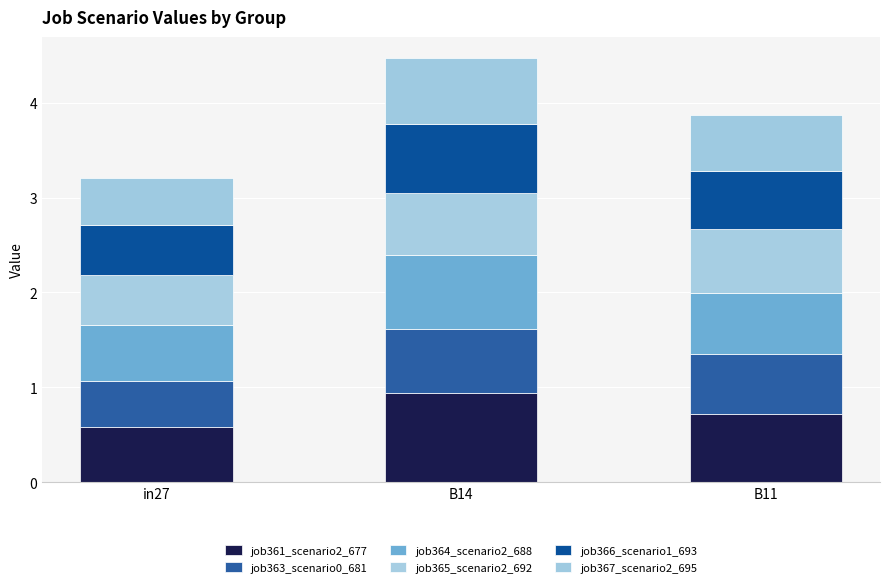

List the labels in order of job366_scenario1_693 value, smallest first.

in27, B11, B14